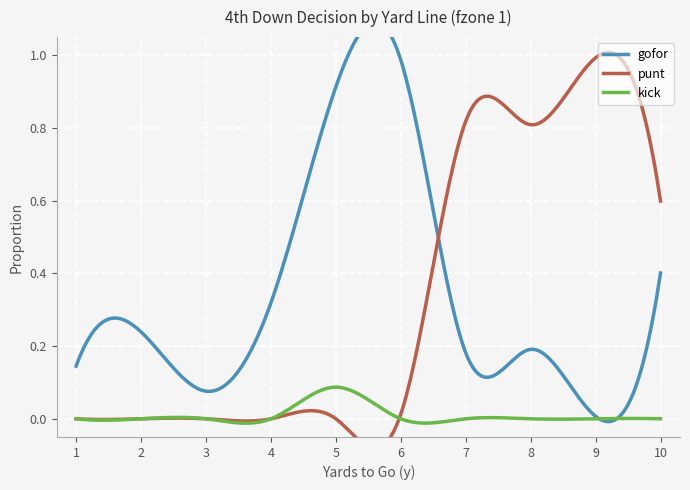

Is it true that gofor equals 0.0 at 9?

False